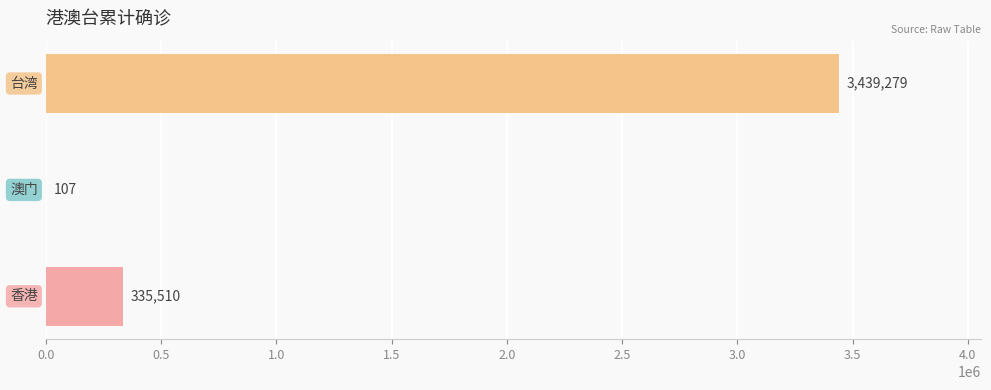

What is the greatest value displayed?

3439279